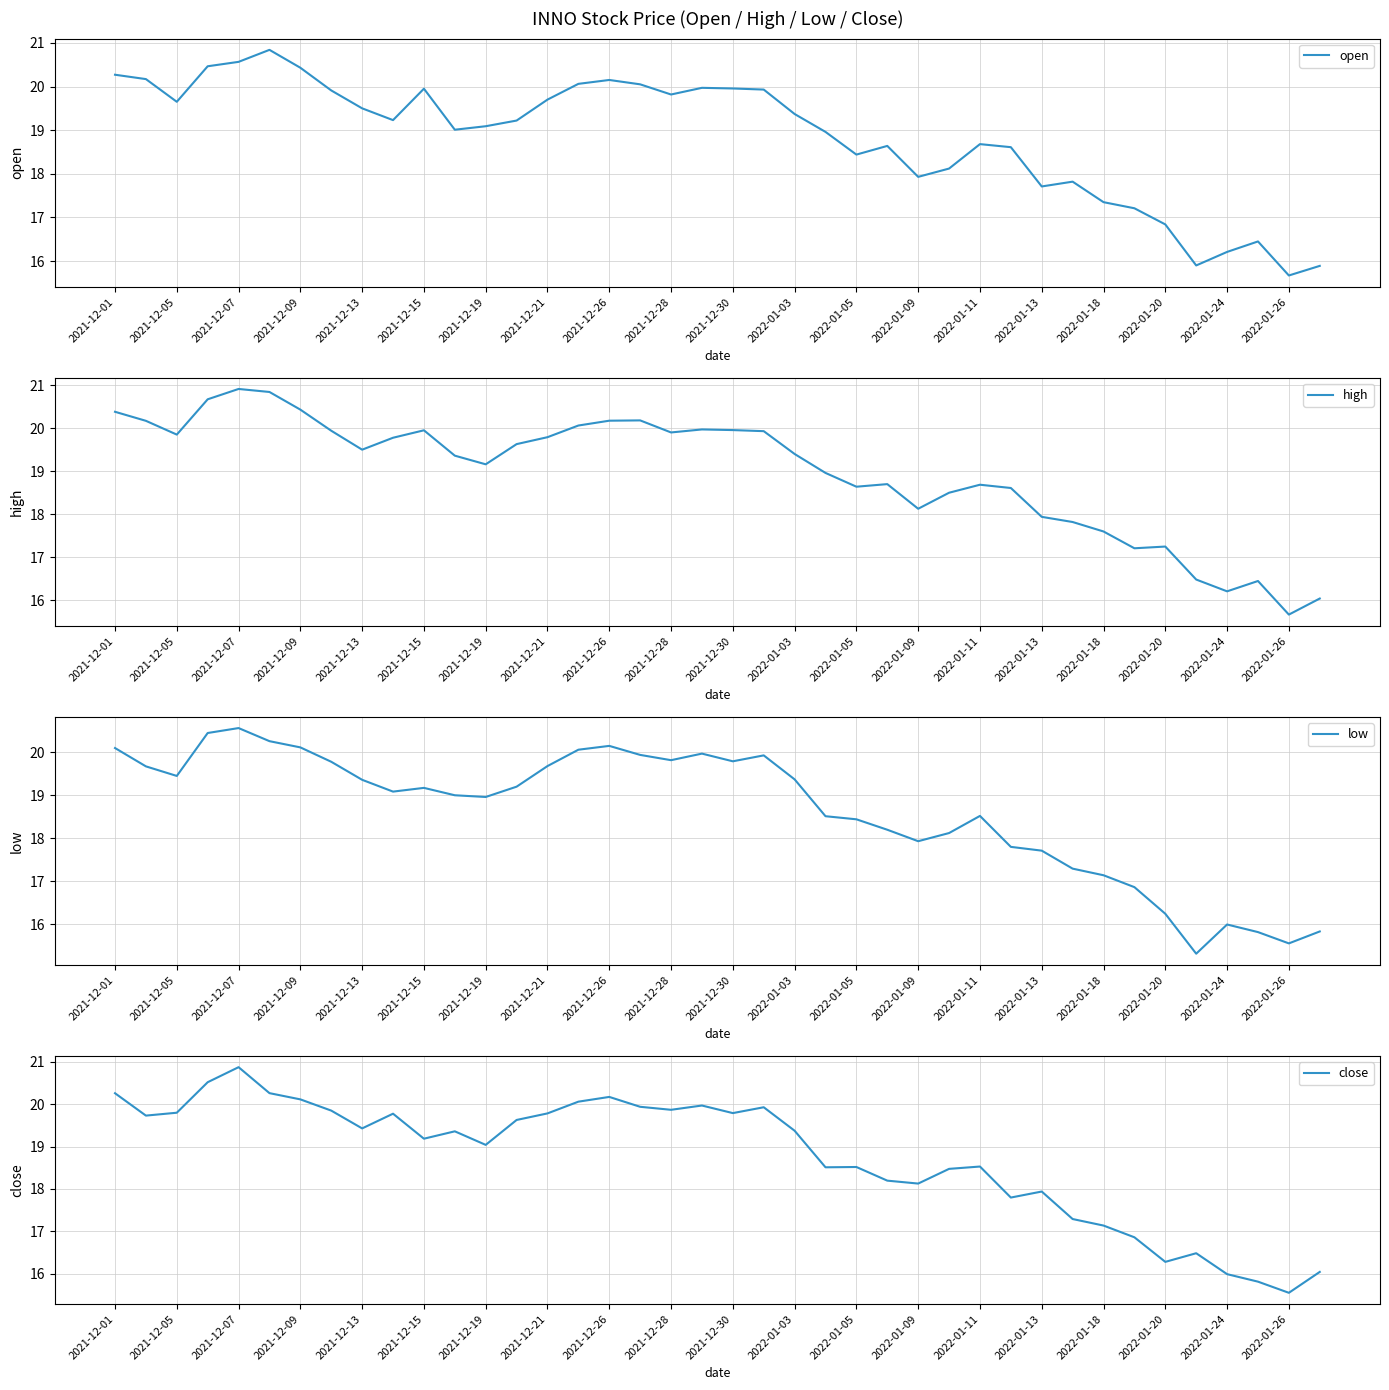

What are all the series names shown in the legend?

open, high, low, close